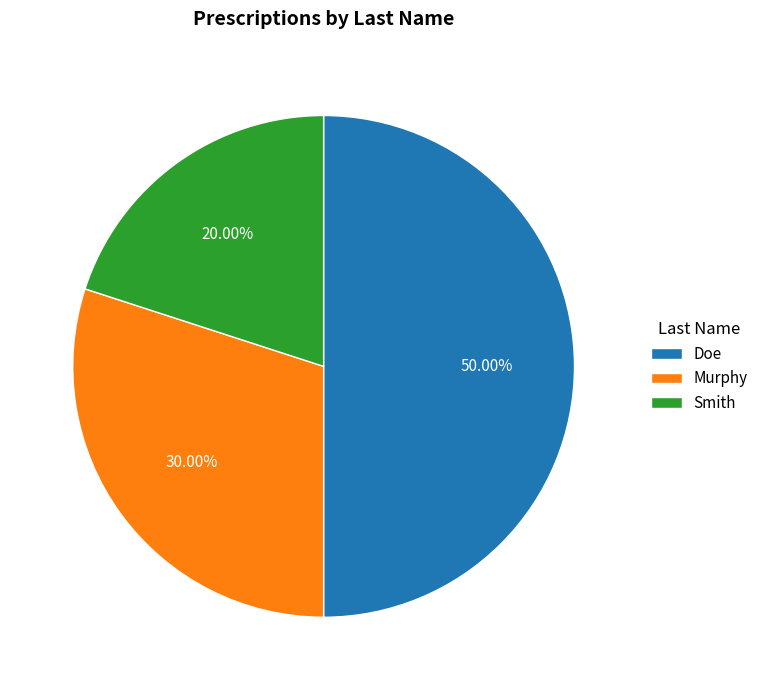

Which slice is the smallest?

Smith